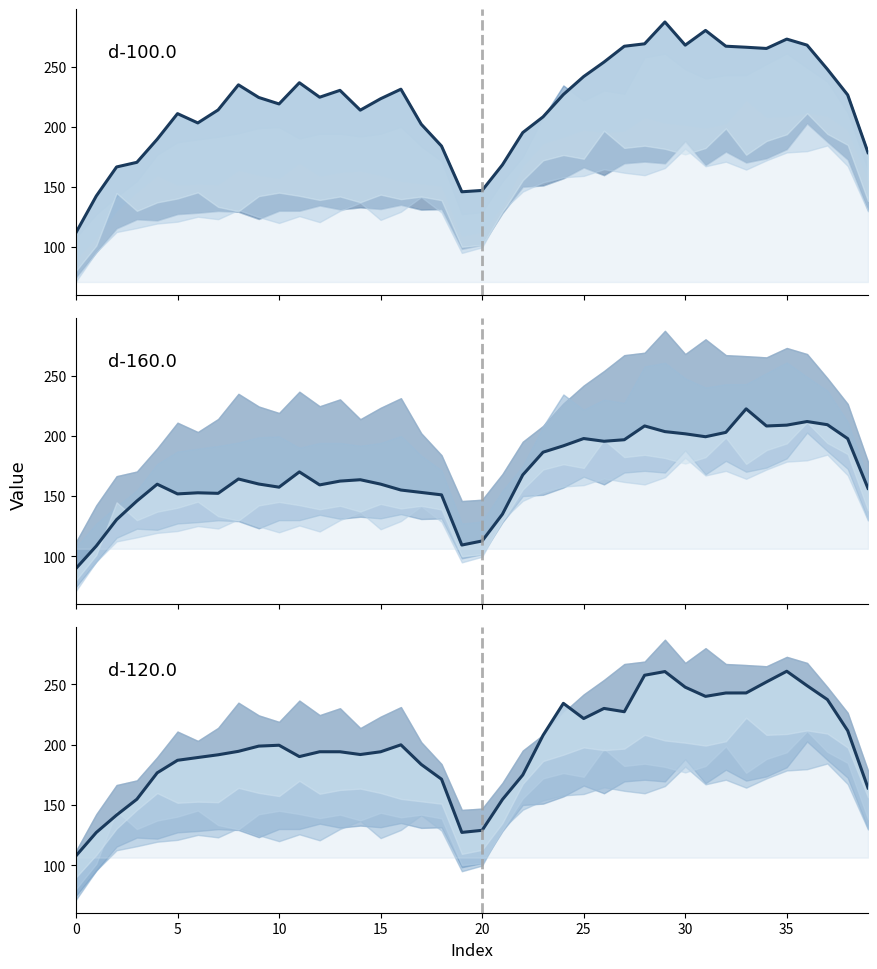

Which has a higher value, 36 or 15?

36